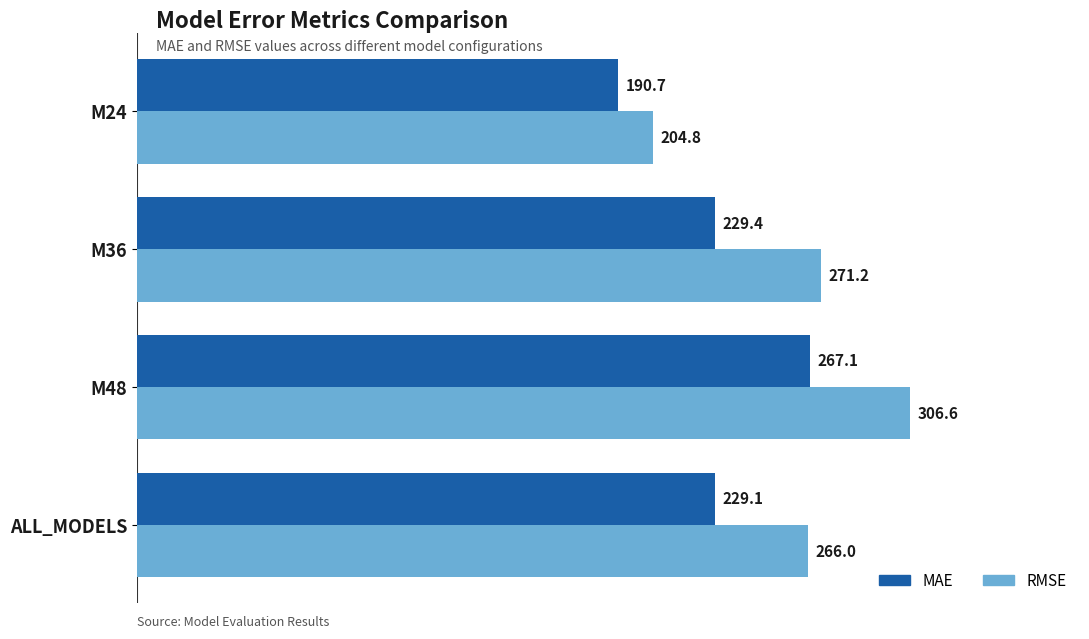

Which series has the largest range (max minus min)?

RMSE